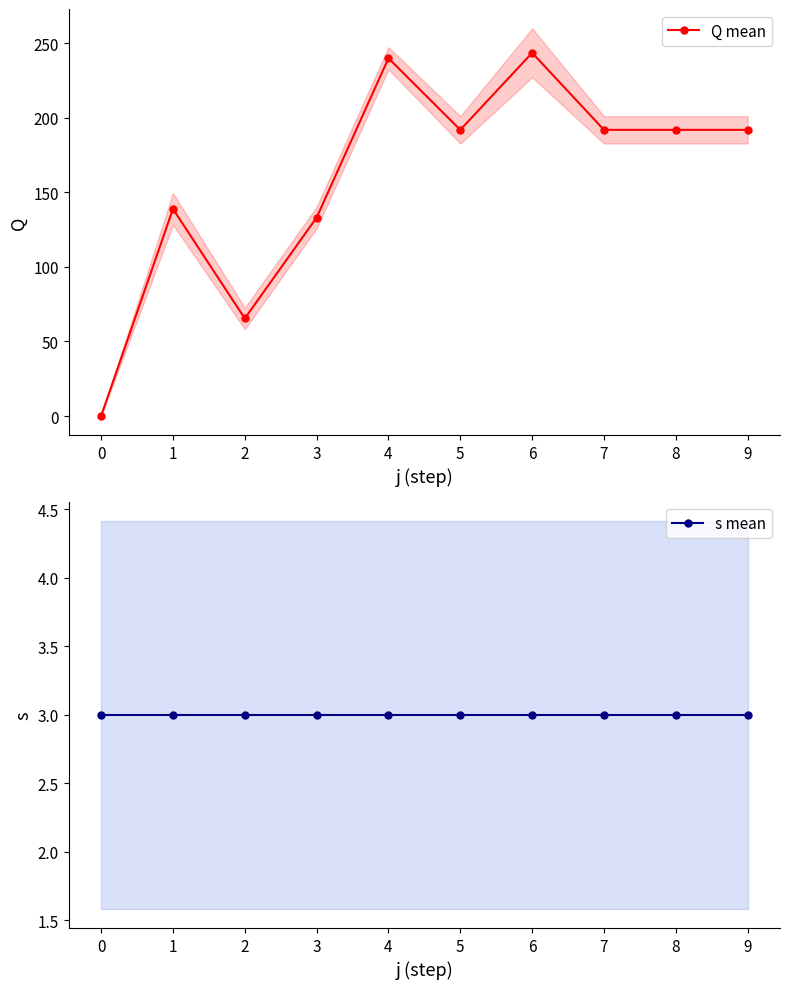

List the series in order of their peak value, lowest first.

s mean, Q mean